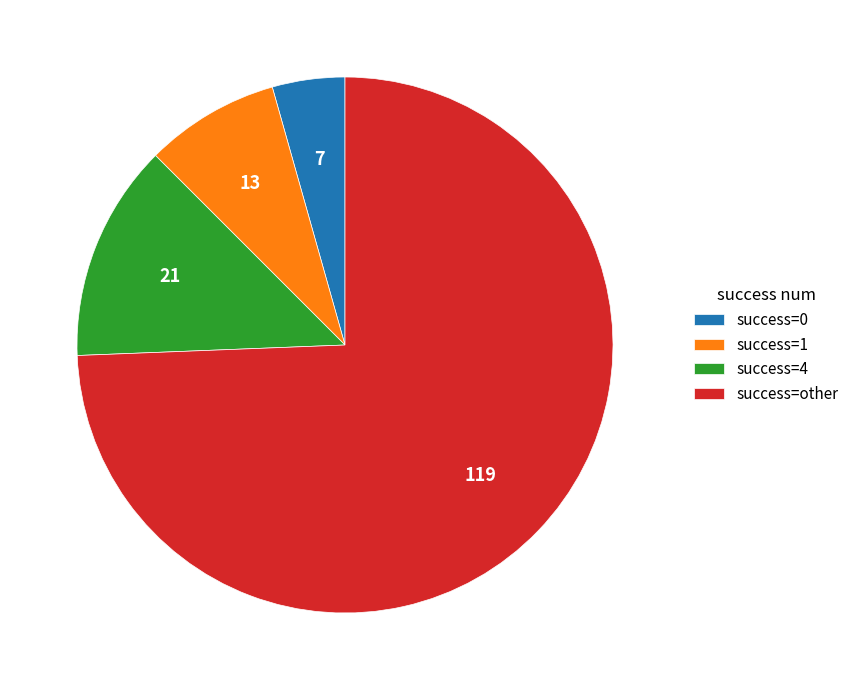

Count the number of slices in the pie.

4